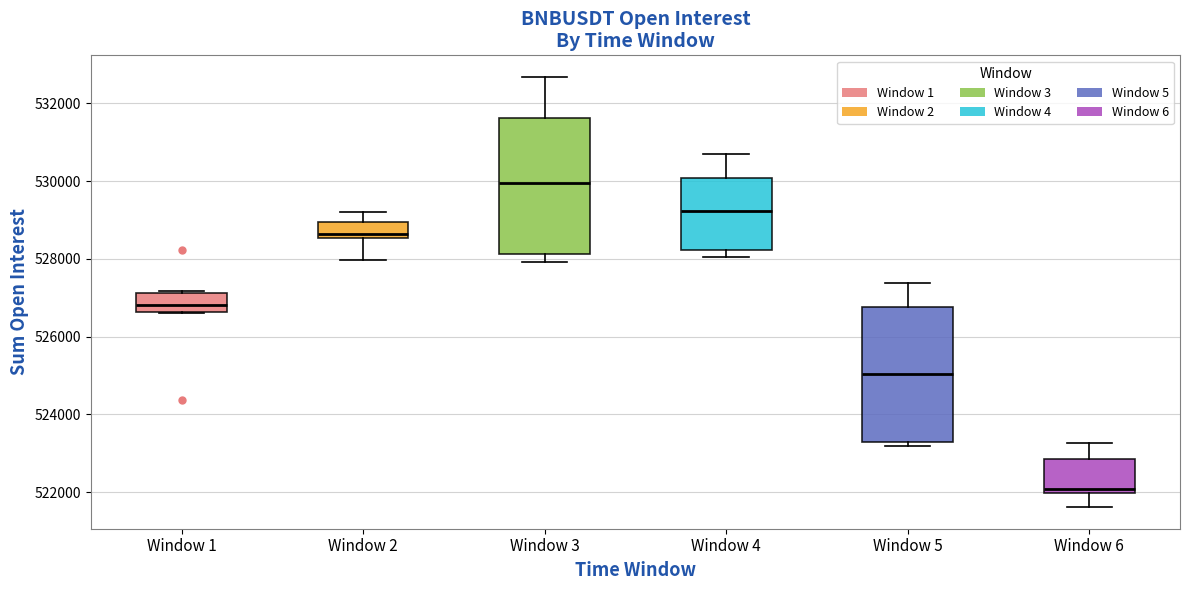

Reading left to right, read every box against the y-axis: the position of its median line, the range the box covers, and the ends of its whiskers. The values are not printed on the chart, so give them approximately, as read against the axis.

Window 1: median 526800, box 526600 to 527200, whiskers 526600 to 527200 (just above the box's upper edge)
Window 2: median 528600 (just above the box's lower edge), box 528600 to 529000, whiskers 528000 to 529200
Window 3: median 530000, box 528200 to 531600, whiskers 528000 to 532600
Window 4: median 529200, box 528200 to 530000, whiskers 528000 to 530600
Window 5: median 525000, box 523400 to 526800, whiskers 523200 to 527400
Window 6: median 522000 (just above the box's lower edge), box 522000 to 522800, whiskers 521600 to 523200